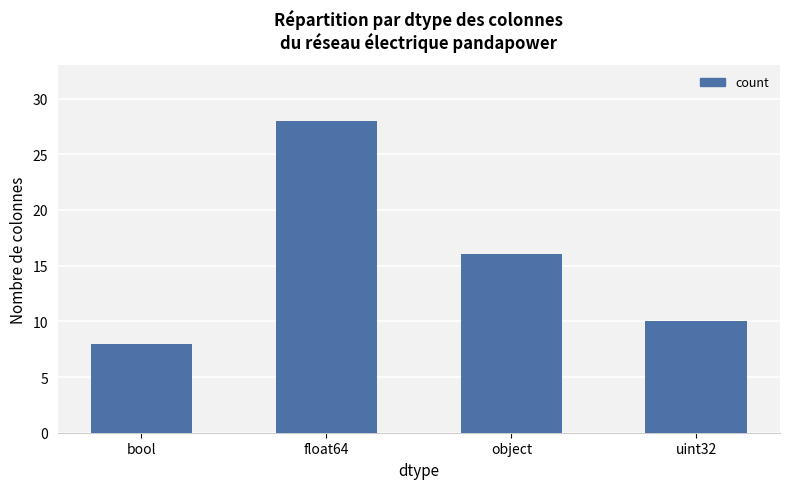

Reading right to left, extract all data points from this chart.

10	16	28	8